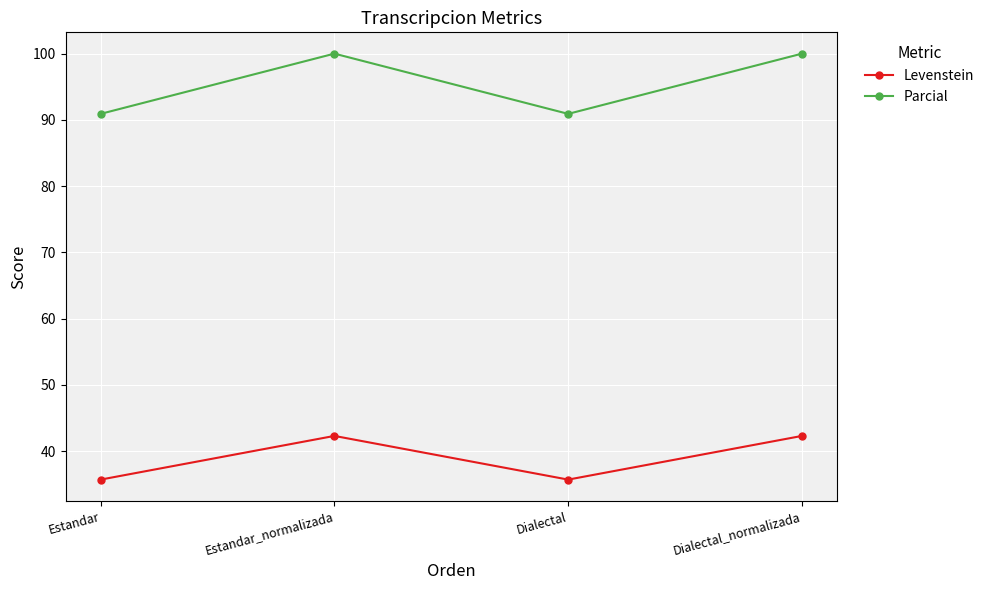

Which series has the widest spread of values?

Parcial